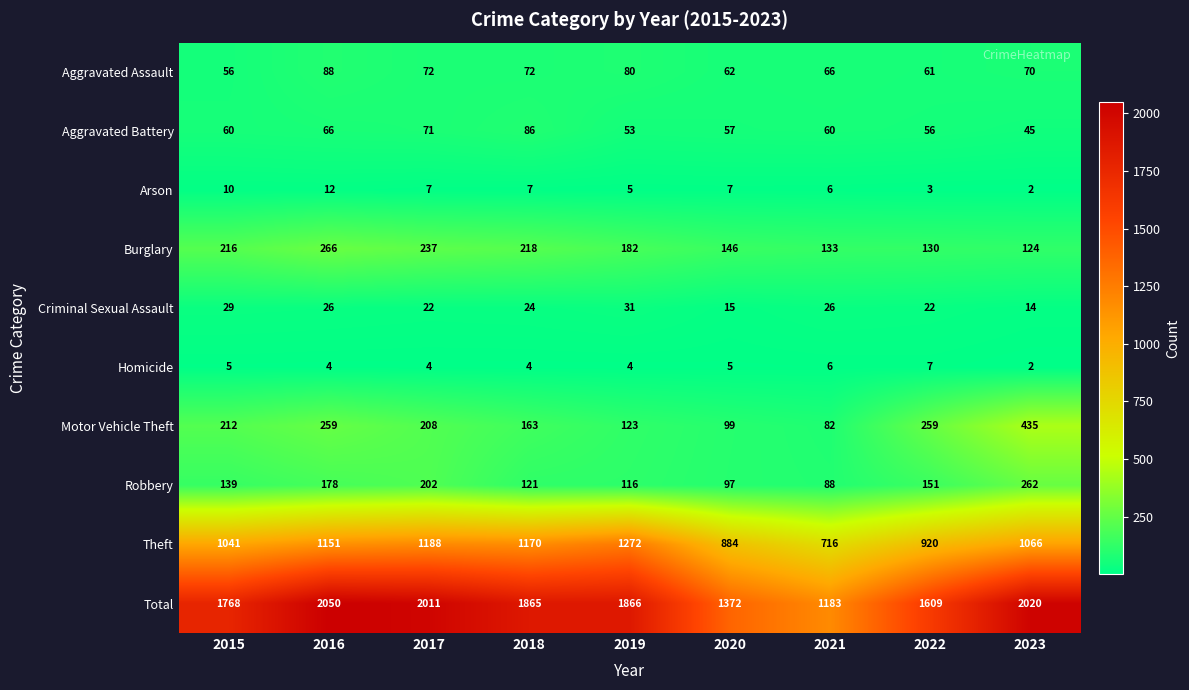

Which category has the highest value in the Aggravated Assault series?

2016